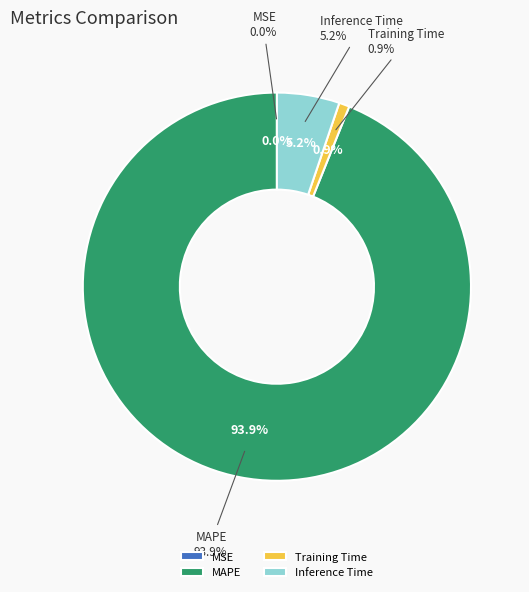

Does any single category account for the majority?

Yes